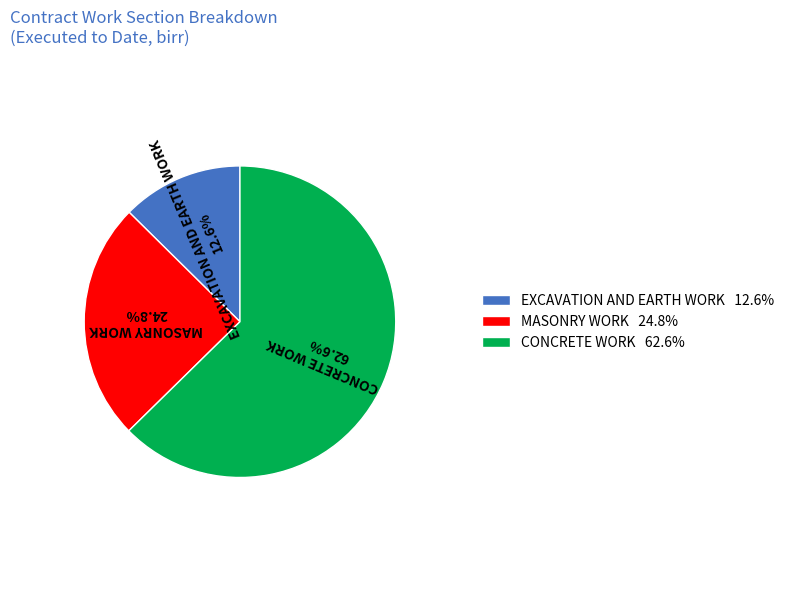

Is CONCRETE WORK the majority of the pie?

Yes